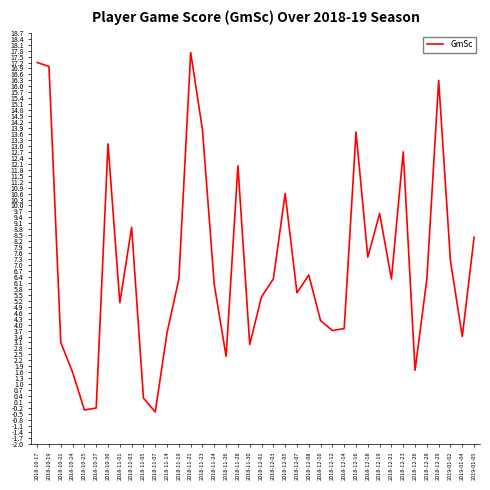

Reading left to right, transcribe all the data shown in this chart.

17.2	17.0	3.1	1.6	-0.3	-0.2	13.1	5.1	8.9	0.3	-0.4	3.6	6.3	17.7	13.8	6.0	2.4	12.0	3.0	5.4	6.3	10.6	5.6	6.5	4.2	3.7	3.8	13.7	7.4	9.6	6.3	12.7	1.7	6.3	16.3	7.2	3.4	8.4